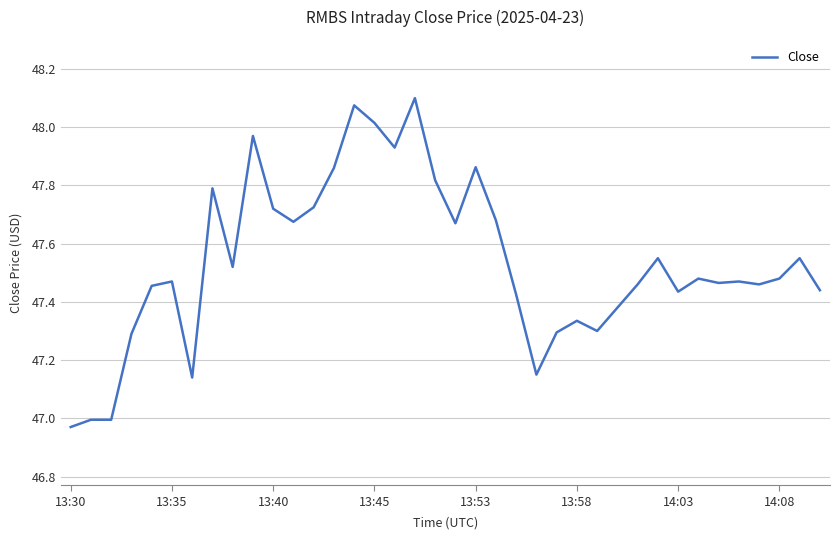

What is the difference between the maximum and minimum values?

1.1